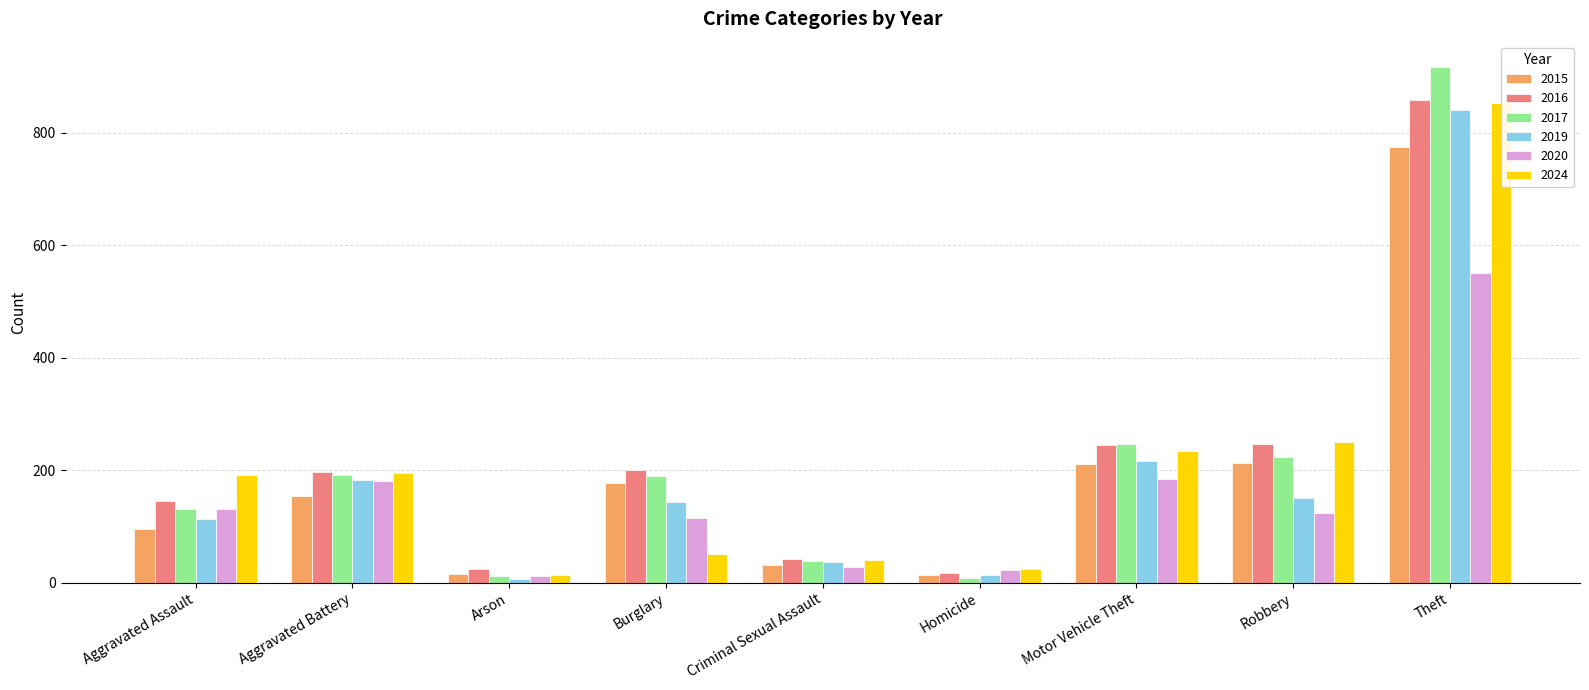

True or false: 2016 has a value of 356 at Motor Vehicle Theft.

False